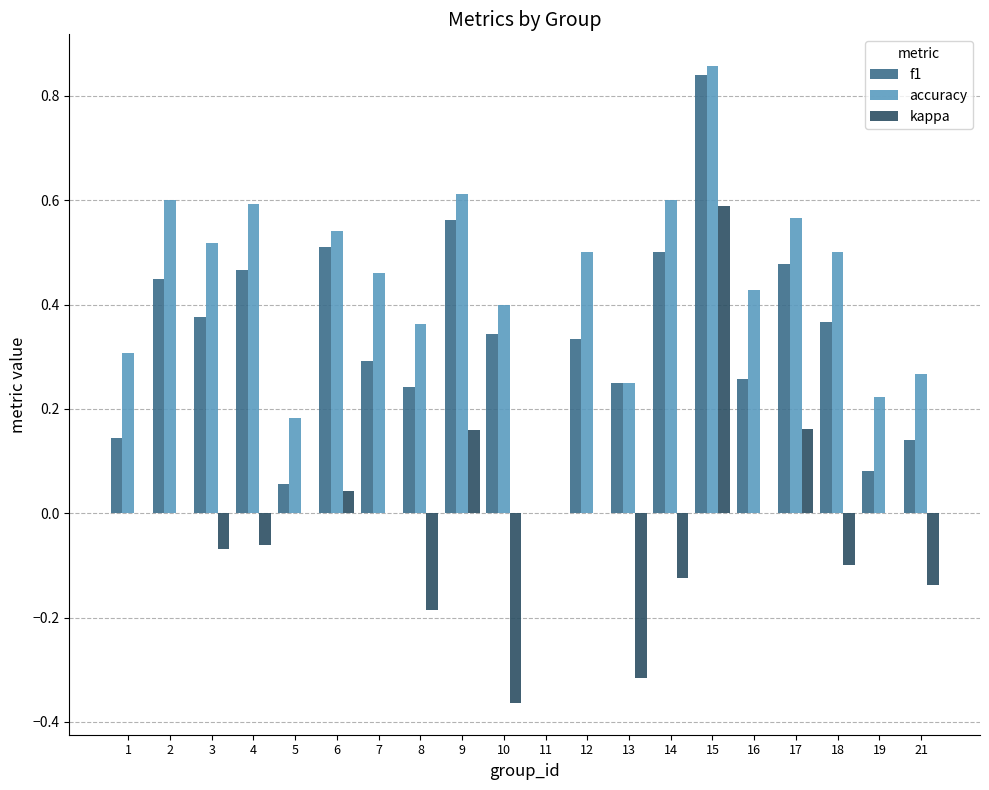

What is the sum of all f1 values?

6.7